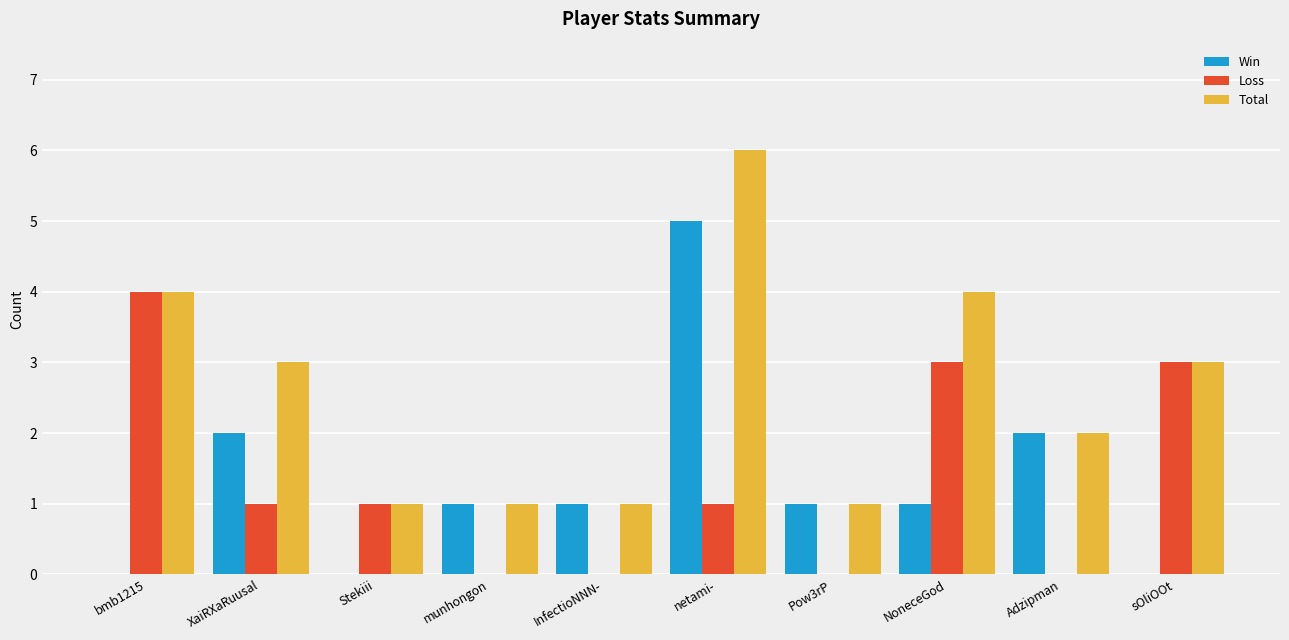

Which series has the largest total across all categories?

Total